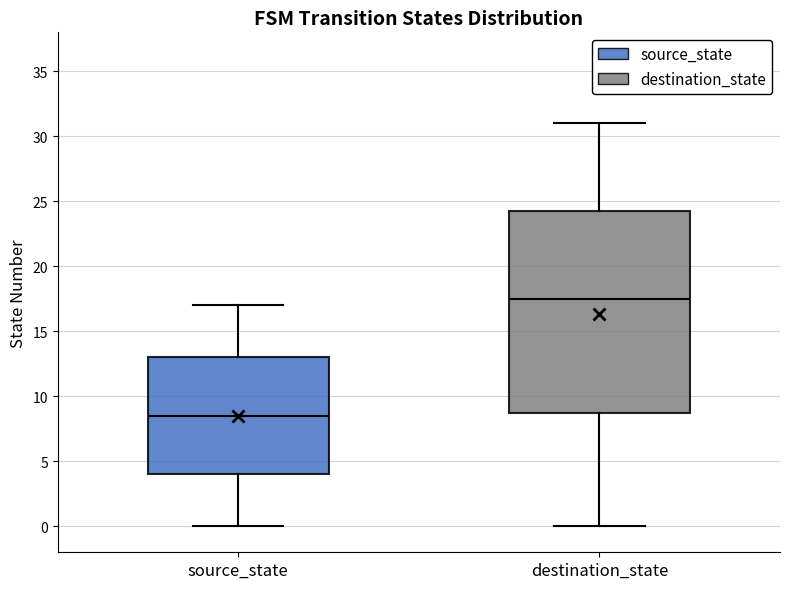

Reading left to right, read every box against the y-axis: the position of its median line, the range the box covers, and the ends of its whiskers. The values are not printed on the chart, so give them approximately, as read against the axis.

source_state: median 8.5, box 4.0 to 13.0, whiskers 0.0 to 17.0
destination_state: median 17.5, box 9.0 to 24.5, whiskers 0.0 to 31.0